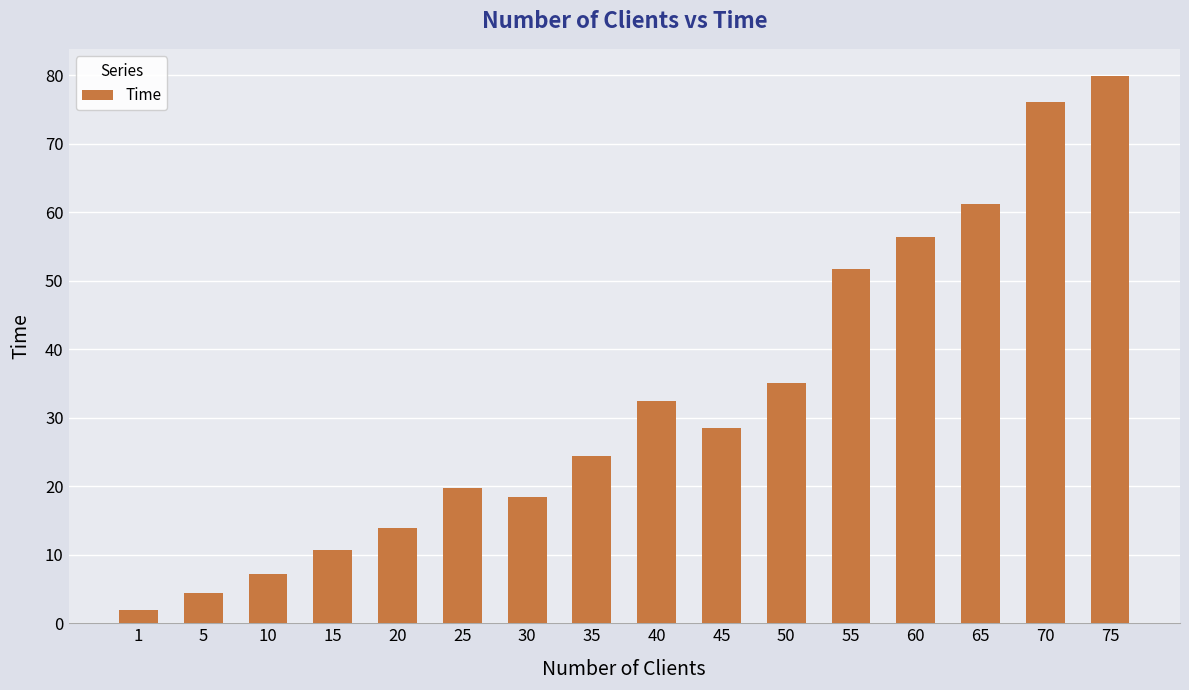

Rank the categories by value from highest to lowest.

75, 70, 65, 60, 55, 50, 40, 45, 35, 25, 30, 20, 15, 10, 5, 1